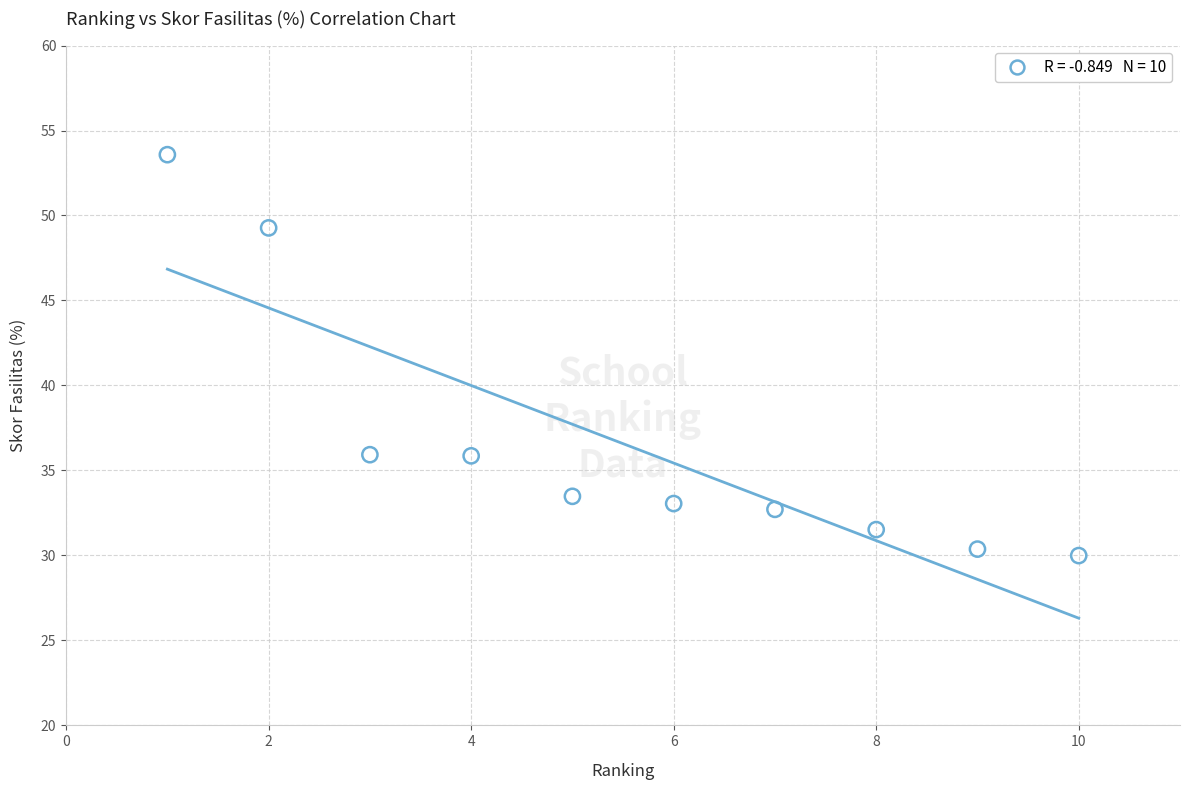

What is the average Y value?

36.6